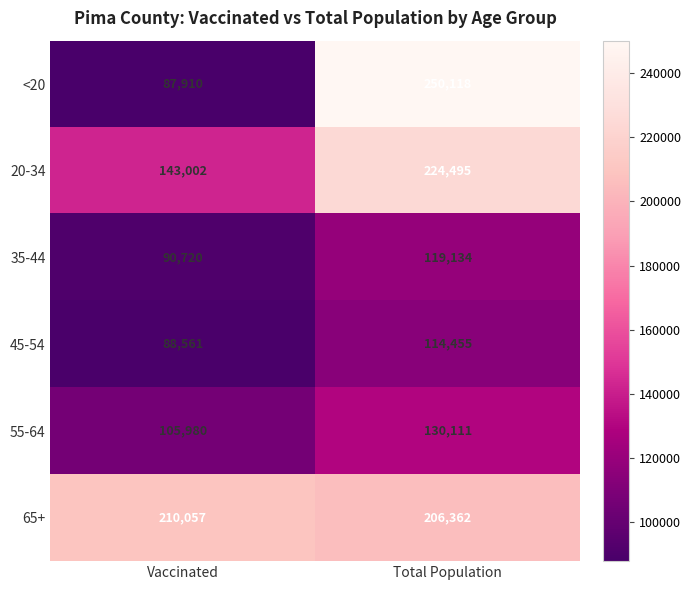

How many series are shown in this chart?

6